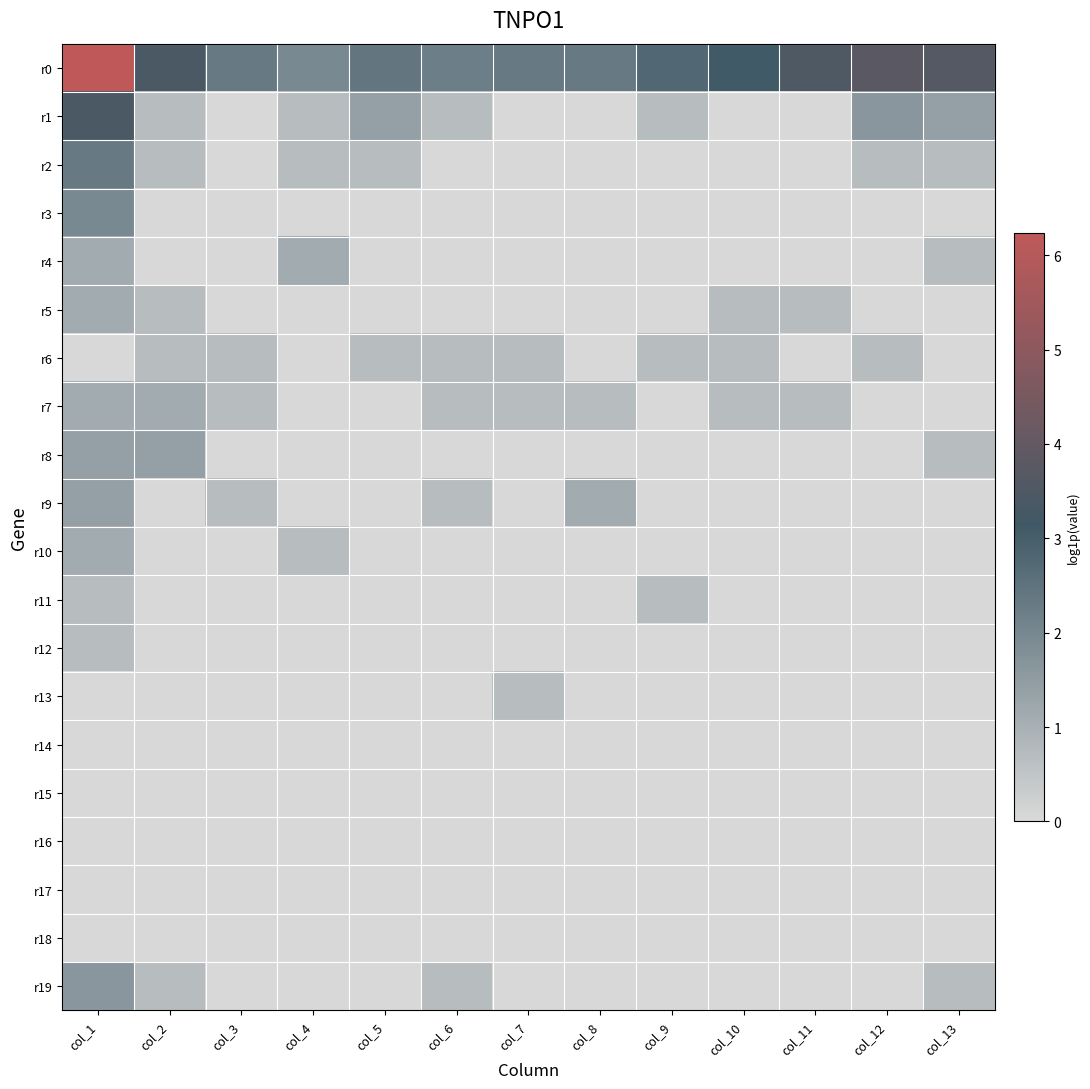

Which has a higher value, col_13 or col_6?

col_13